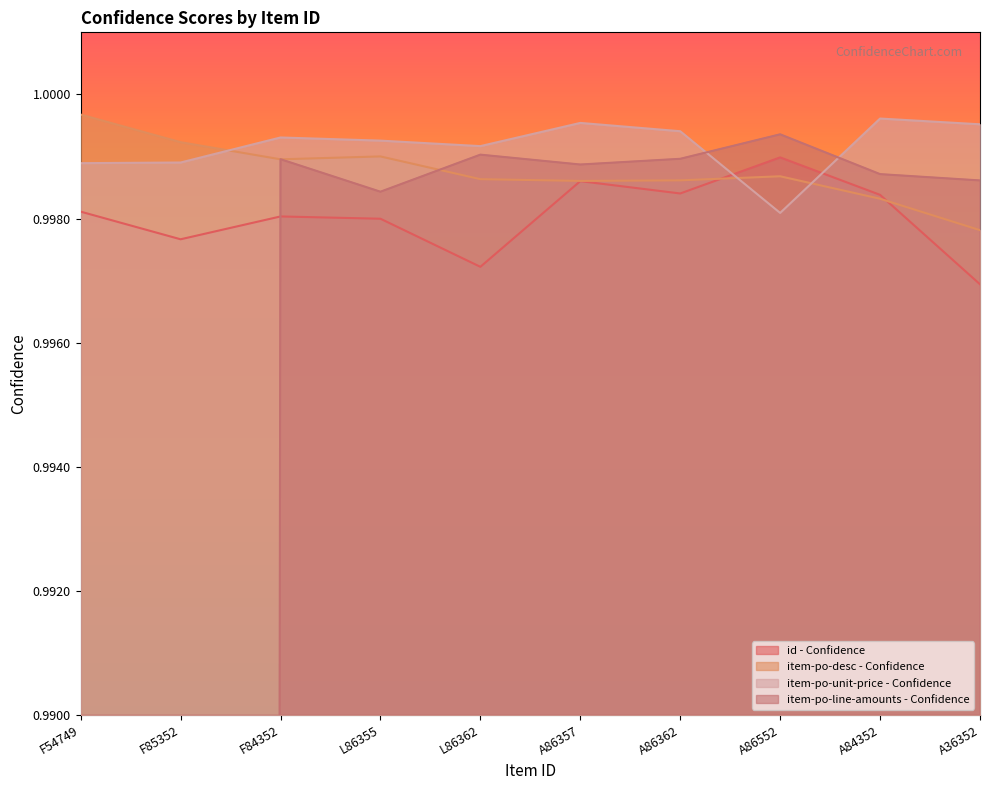

Count the item-po-unit-price - Confidence values in the range 0 to 1.

10